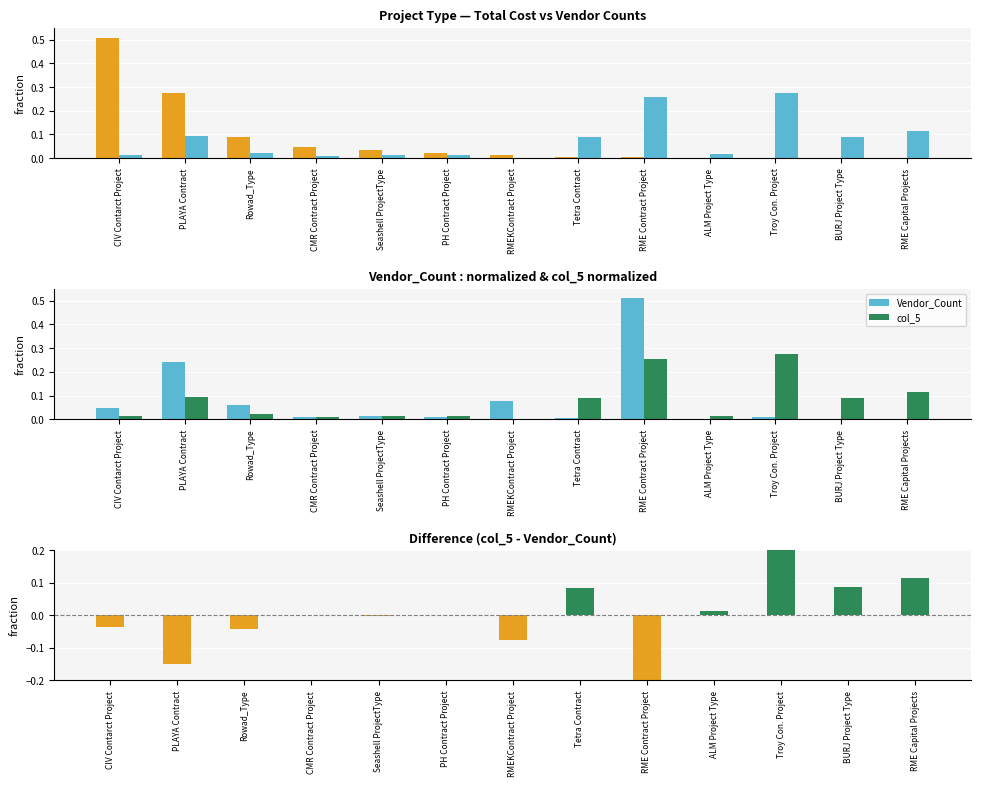

What is the label of the 3rd bar from the right?

Troy Con. Project